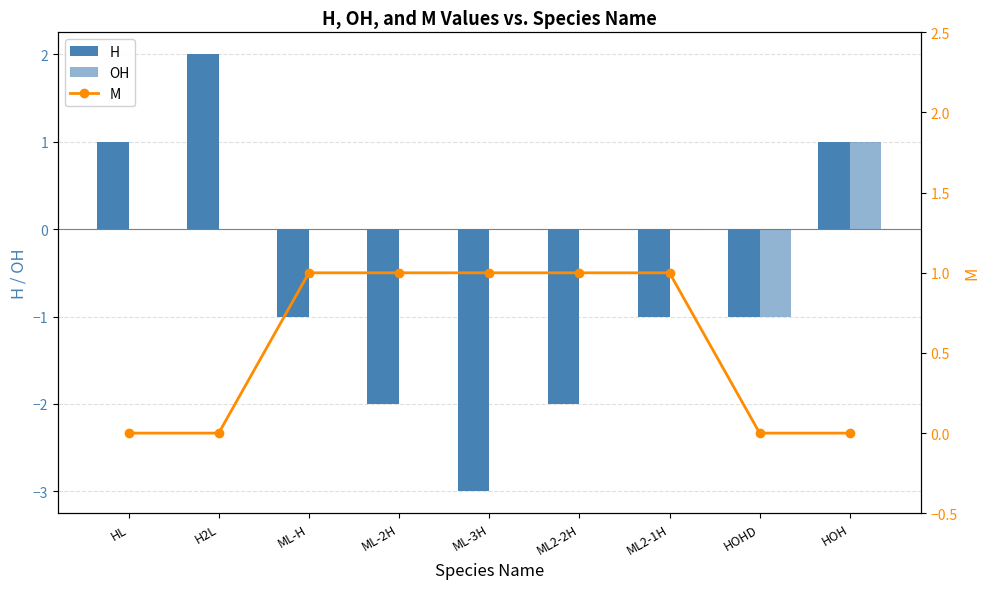

Reading right to left, what are all the values shown in this chart?

H: HOH=1	HOHD=-1	ML2-1H=-1	ML2-2H=-2	ML-3H=-3	ML-2H=-2	ML-H=-1	H2L=2	HL=1
OH: HOH=1	HOHD=-1	ML2-1H=0	ML2-2H=0	ML-3H=0	ML-2H=0	ML-H=0	H2L=0	HL=0
M: HOH=0	HOHD=0	ML2-1H=1	ML2-2H=1	ML-3H=1	ML-2H=1	ML-H=1	H2L=0	HL=0